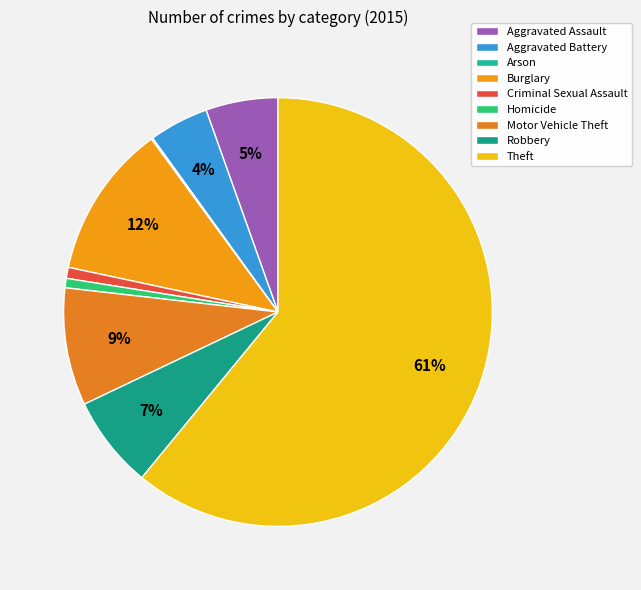

What is the change in value from Aggravated Battery to Homicide?

-32